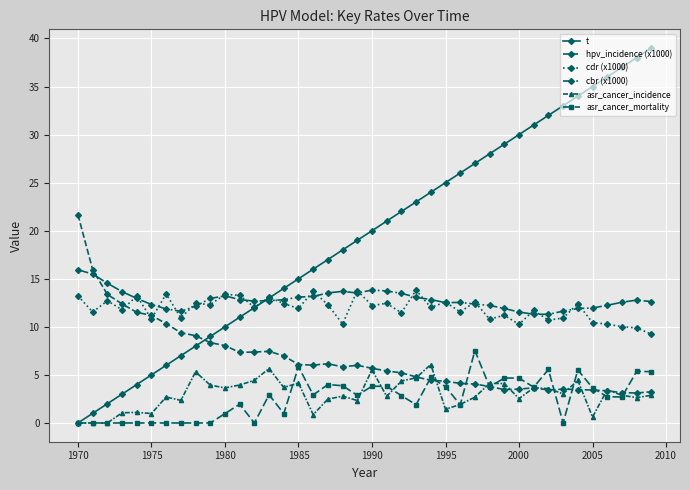

What is the value of the hpv_incidence (x1000) point at the 31st from the left?

3.5